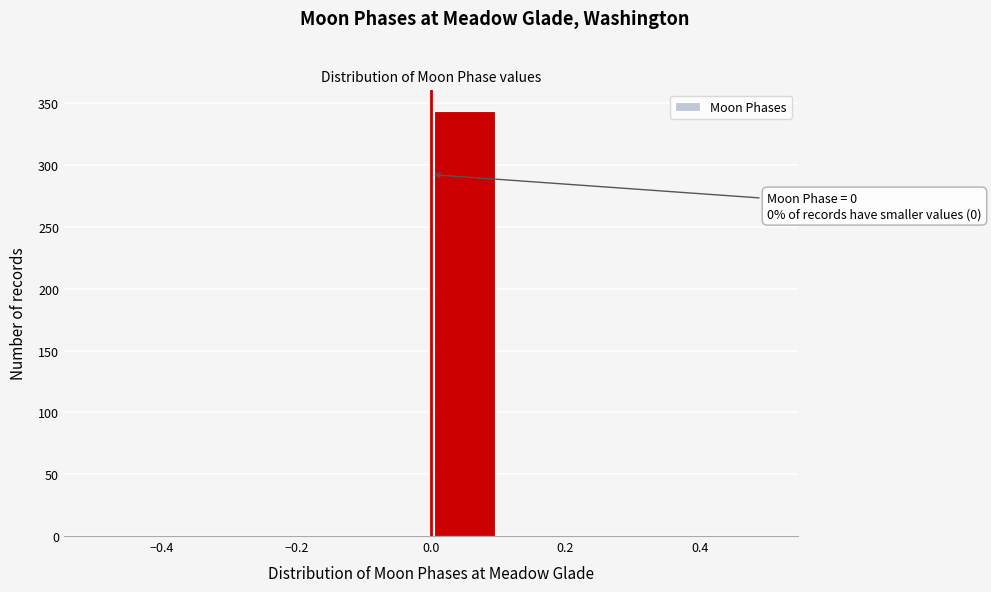

Over which range of the x-axis is the bar tallest?

0.0 to 0.1